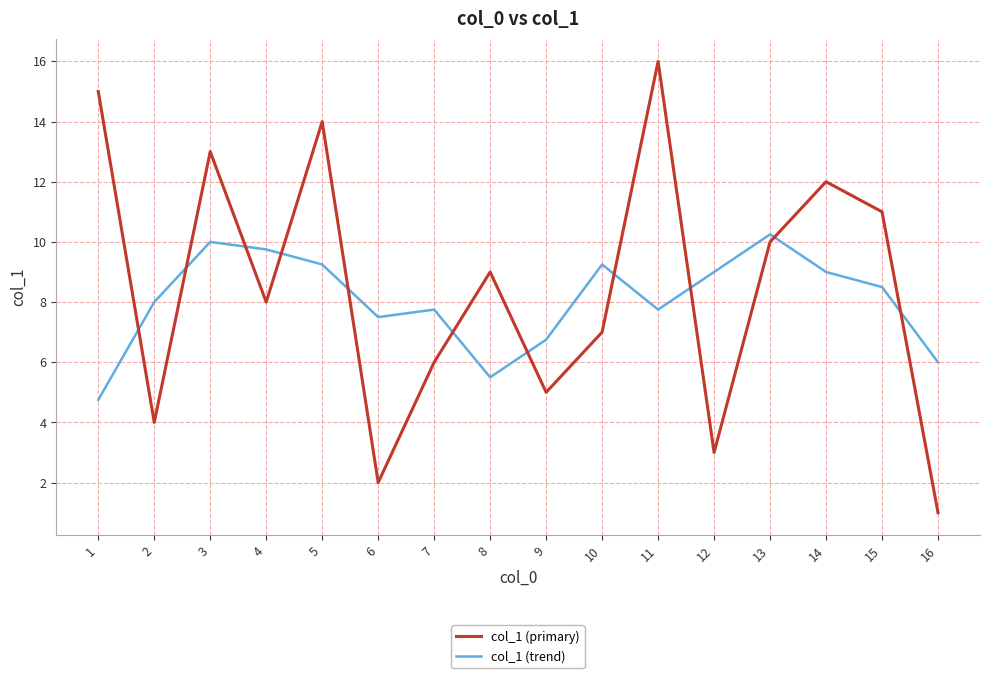

At which category is the sum across all series the highest?

11